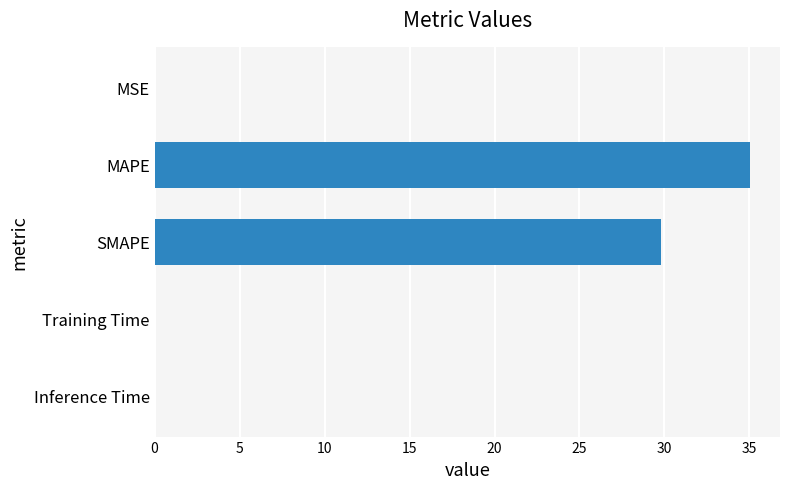

Where is the data nearest to the value 17?

SMAPE